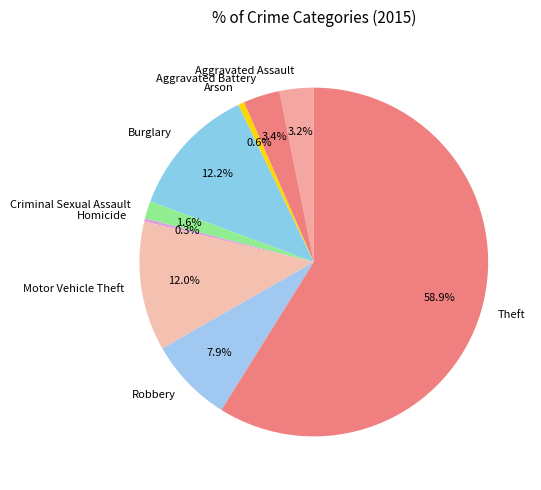

How many segments does this pie chart have?

9